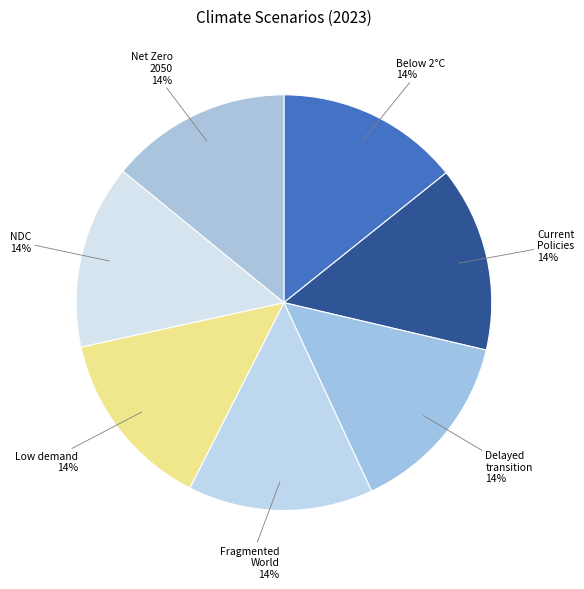

How many segments does this pie chart have?

7